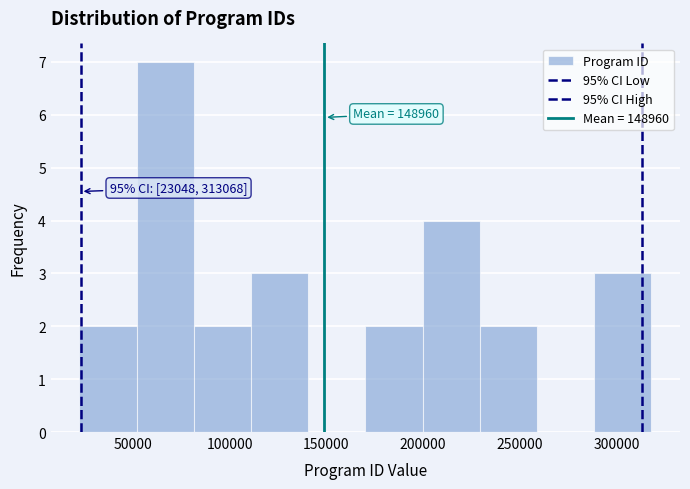

Over which range of the x-axis is the bar tallest?

50000 to 80000